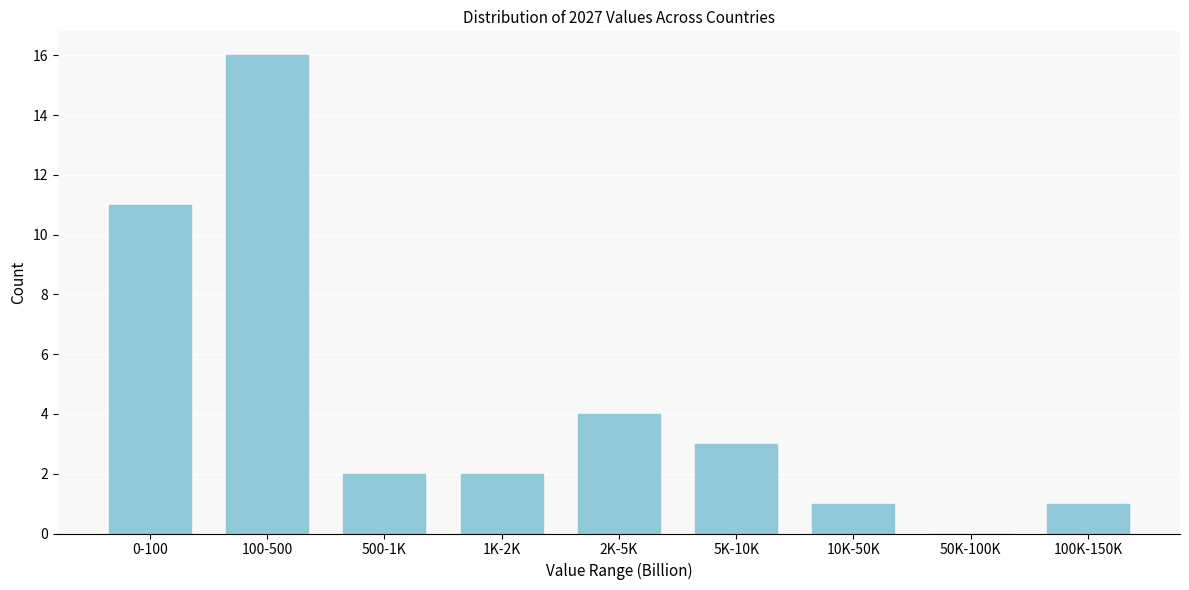

Reading left to right, list all the values displayed in this chart.

0-100=11	100-500=16	500-1K=2	1K-2K=2	2K-5K=4	5K-10K=3	10K-50K=1	50K-100K=0	100K-150K=1